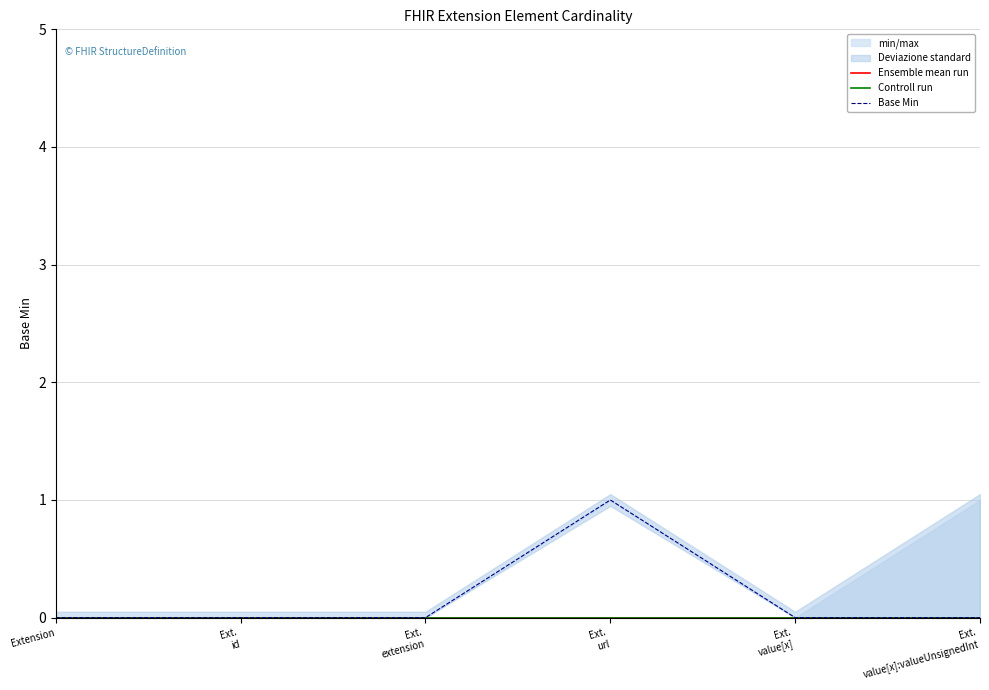

Which has a higher value, Ext.
extension or Ext.
id?

Ext.
extension